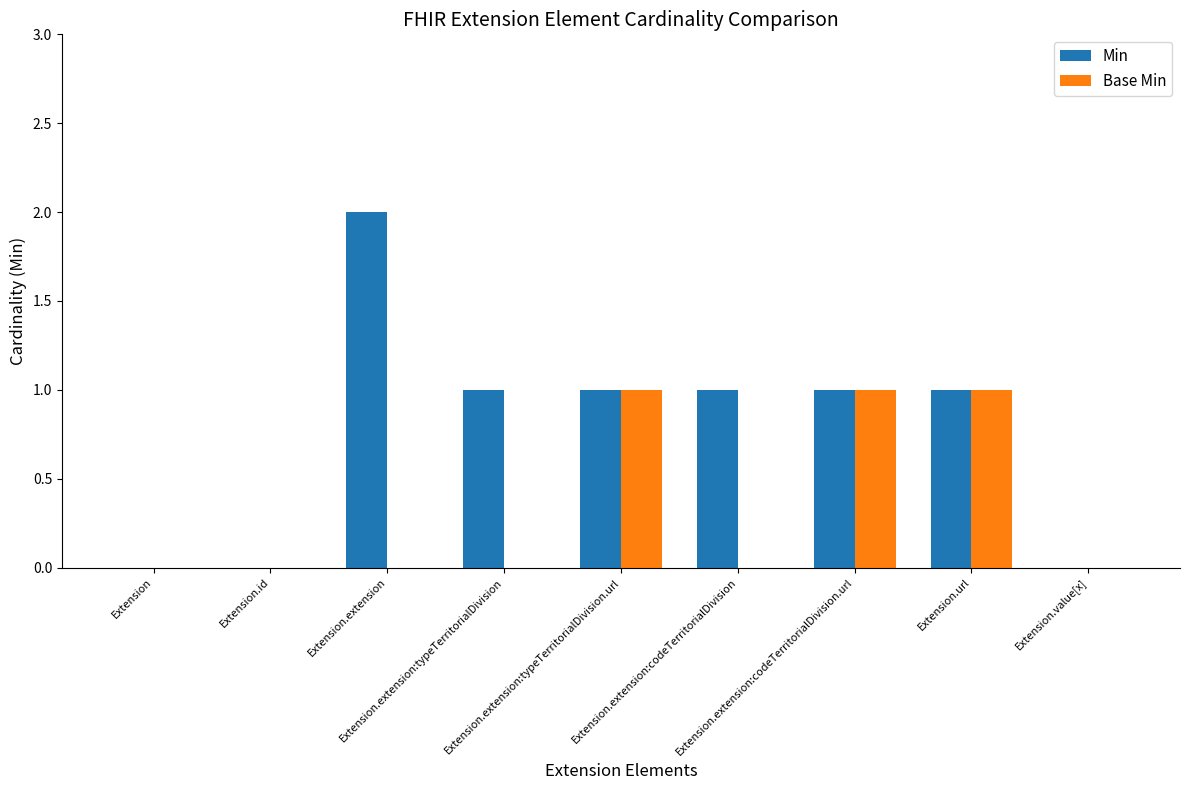

Which series has the largest total across all categories?

Min